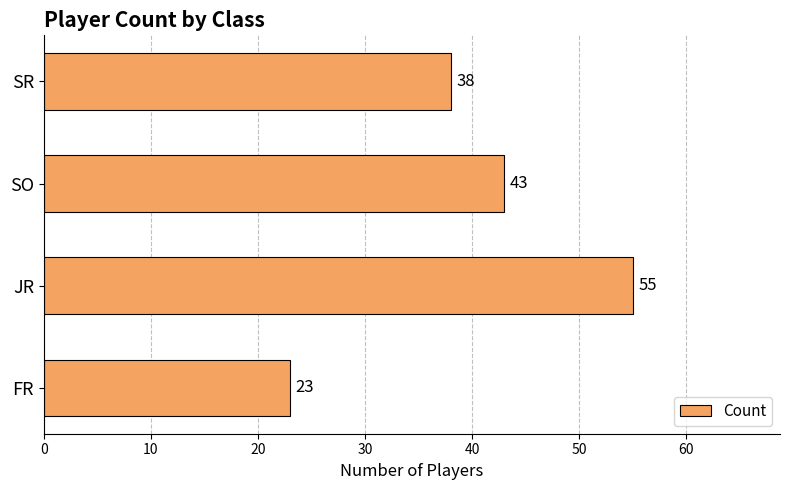

Does the chart contain any negative values?

No